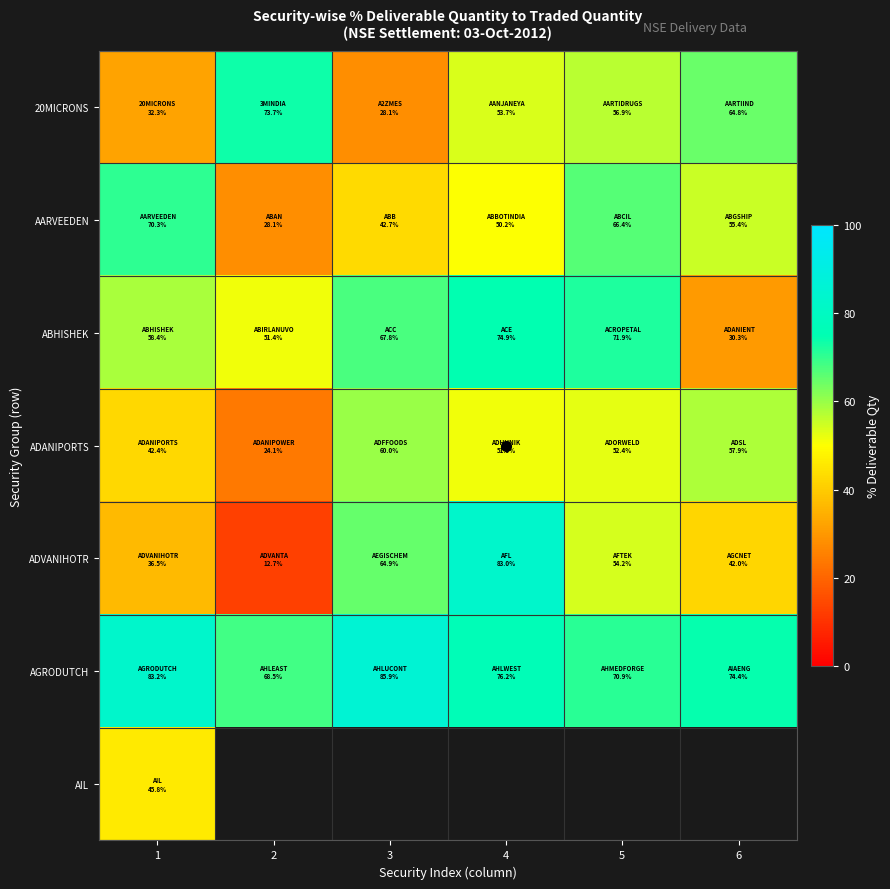

At how many categories does at least one series exceed 57?

6